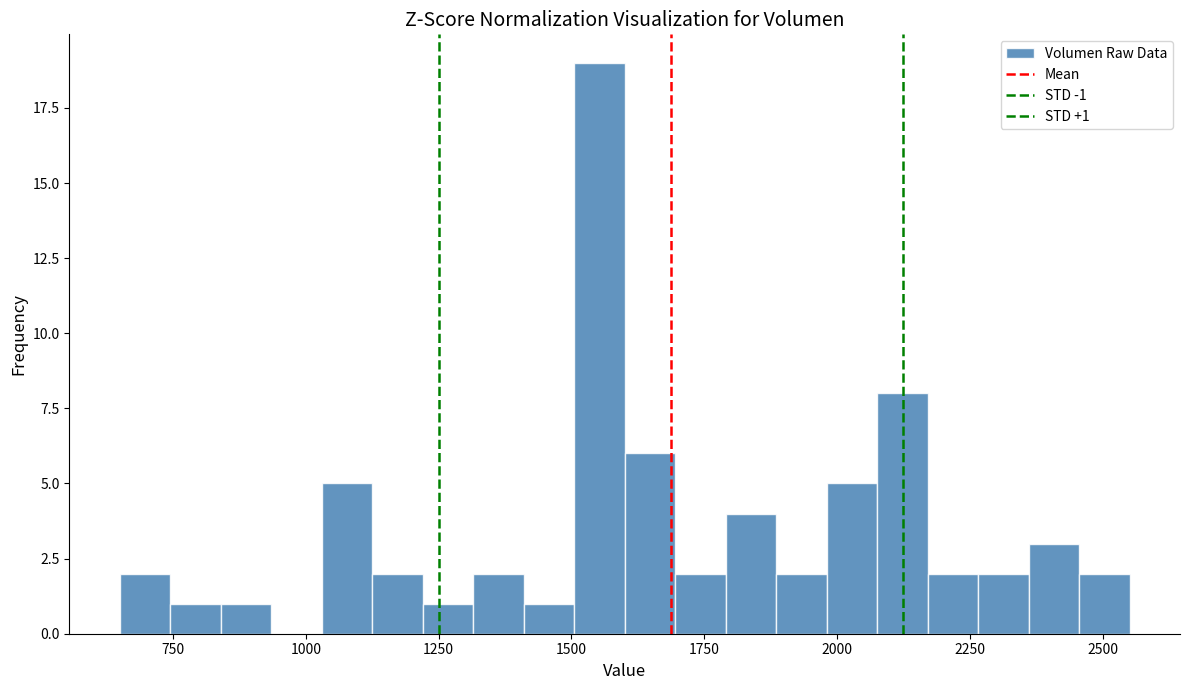

Around what value on the x-axis is the tallest bar? Give the approximate position of its centre, as read against the axis.

1550